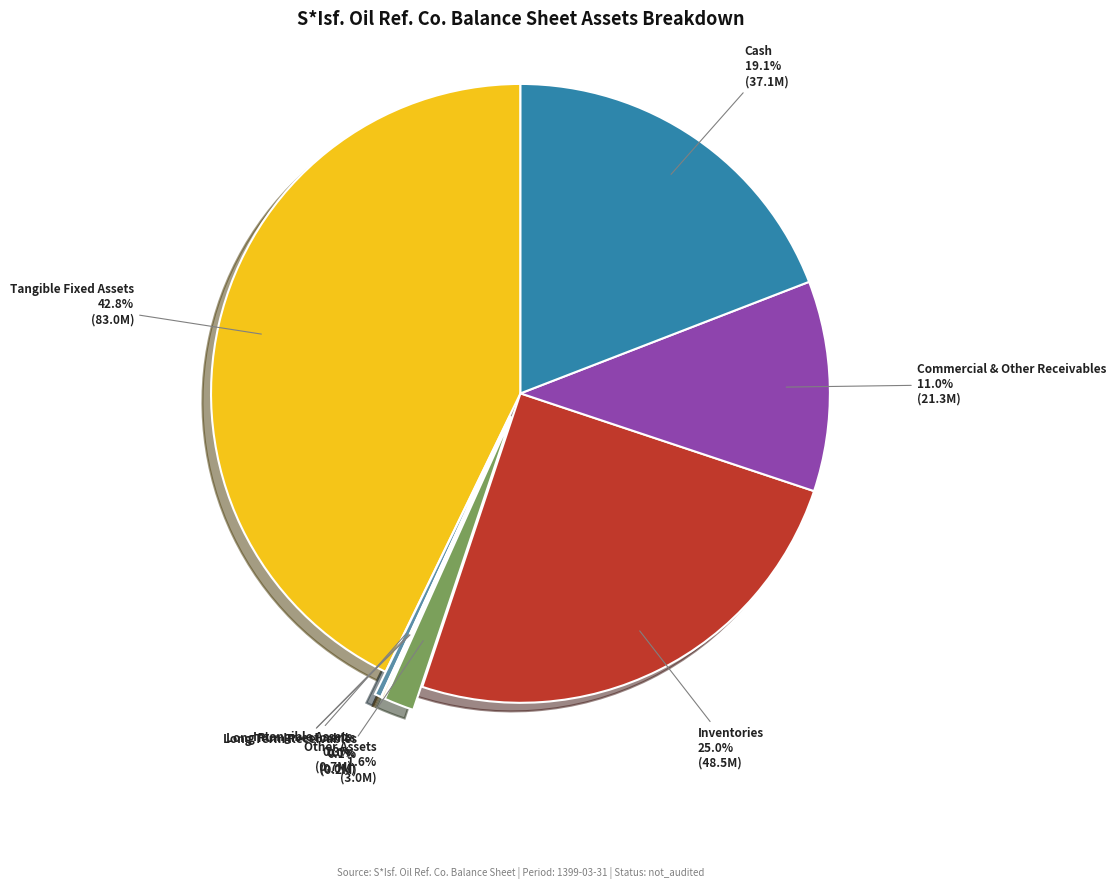

Do Cash and Commercial & Other Receivables together represent more than half of the pie?

No